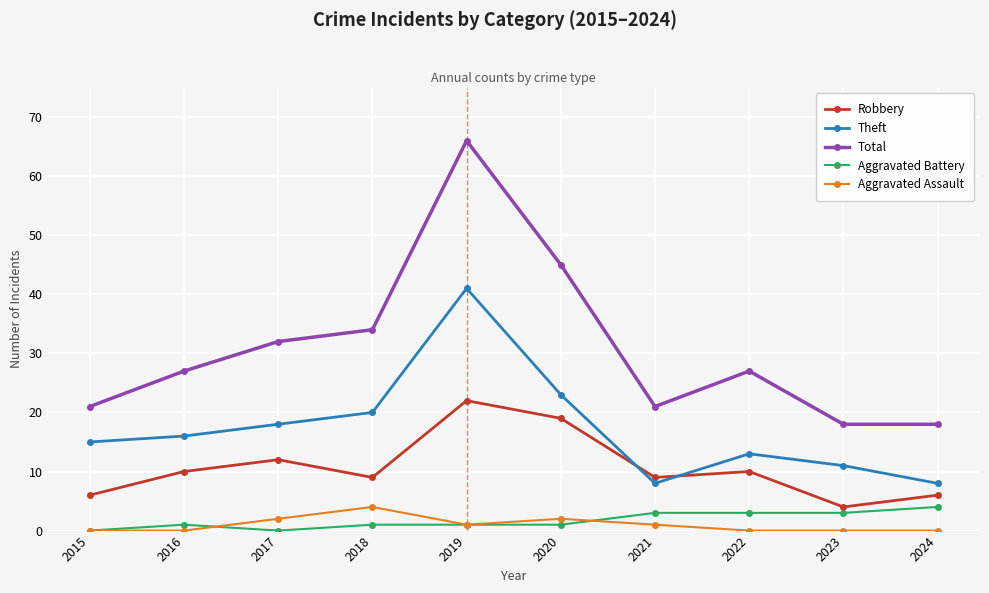

Does the chart display data point markers on the line(s)?

Yes